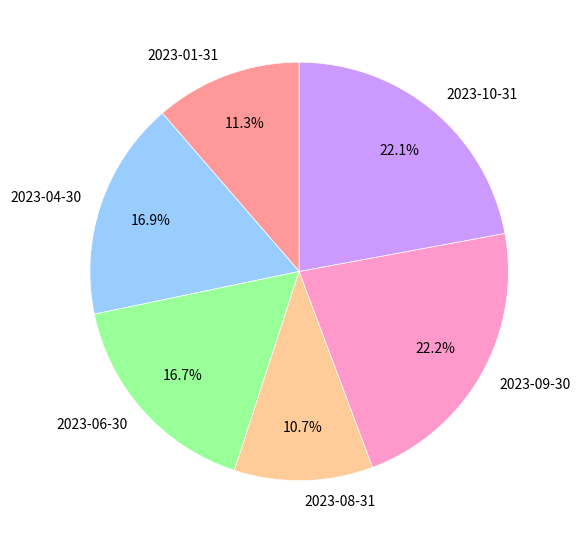

Is 2023-09-30 the majority of the pie?

No